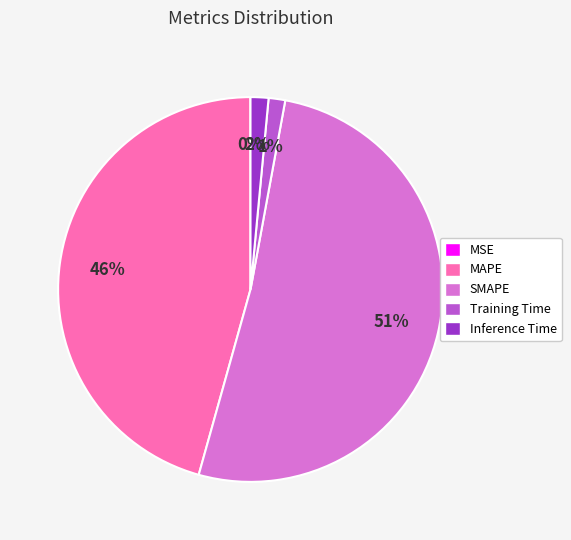

Is there any slice that represents more than half of the pie?

Yes